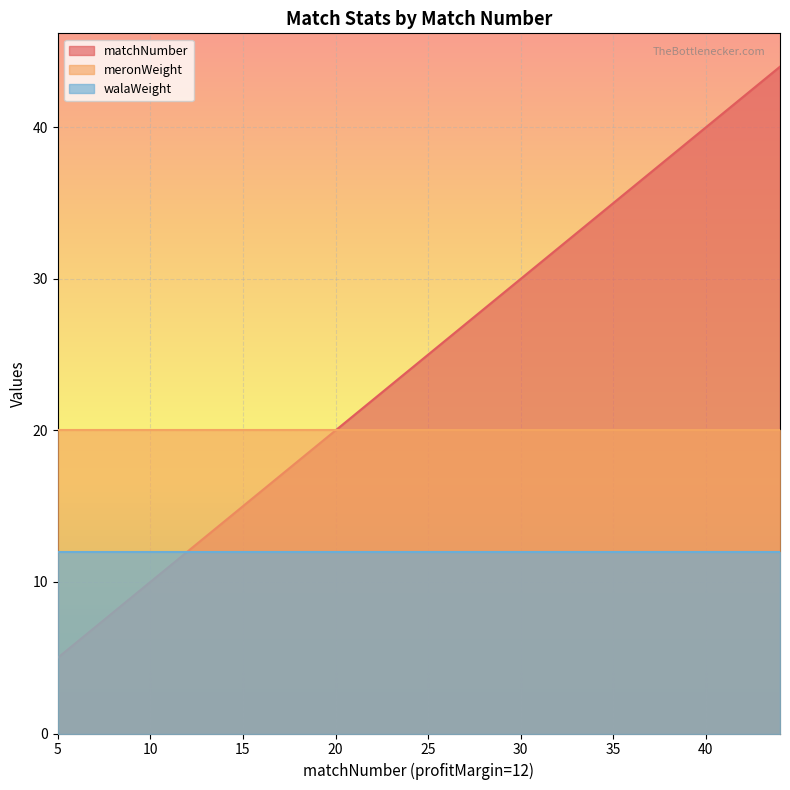

True or false: meronWeight and walaWeight intersect in this chart.

False